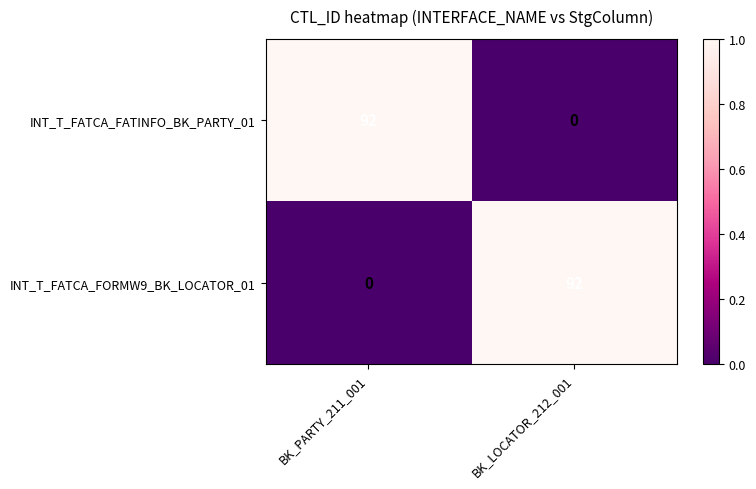

What is the average value of the INT_T_FATCA_FORMW9_BK_LOCATOR_01 series?

46